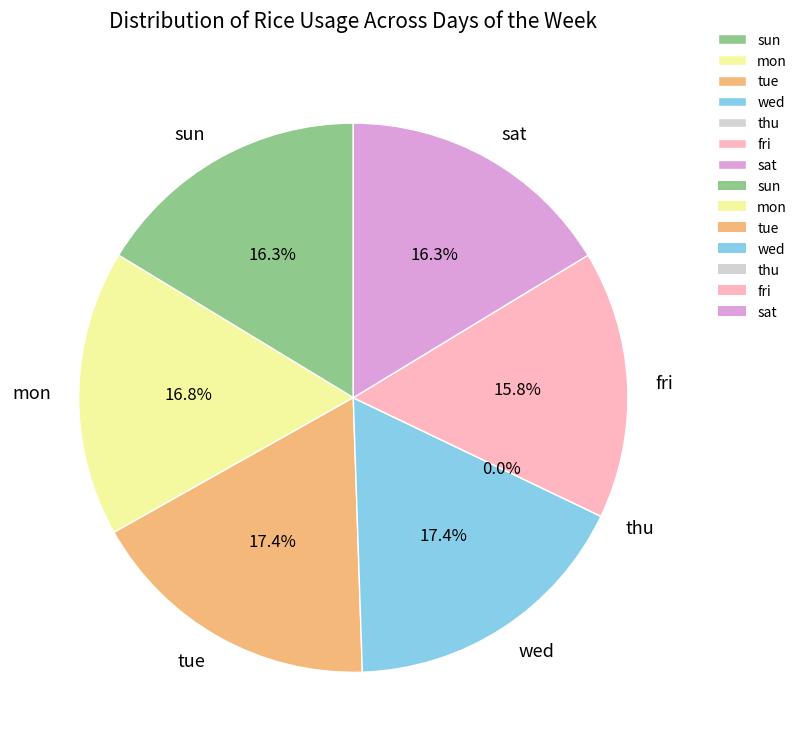

To the nearest percent, what portion does sun represent?

16%